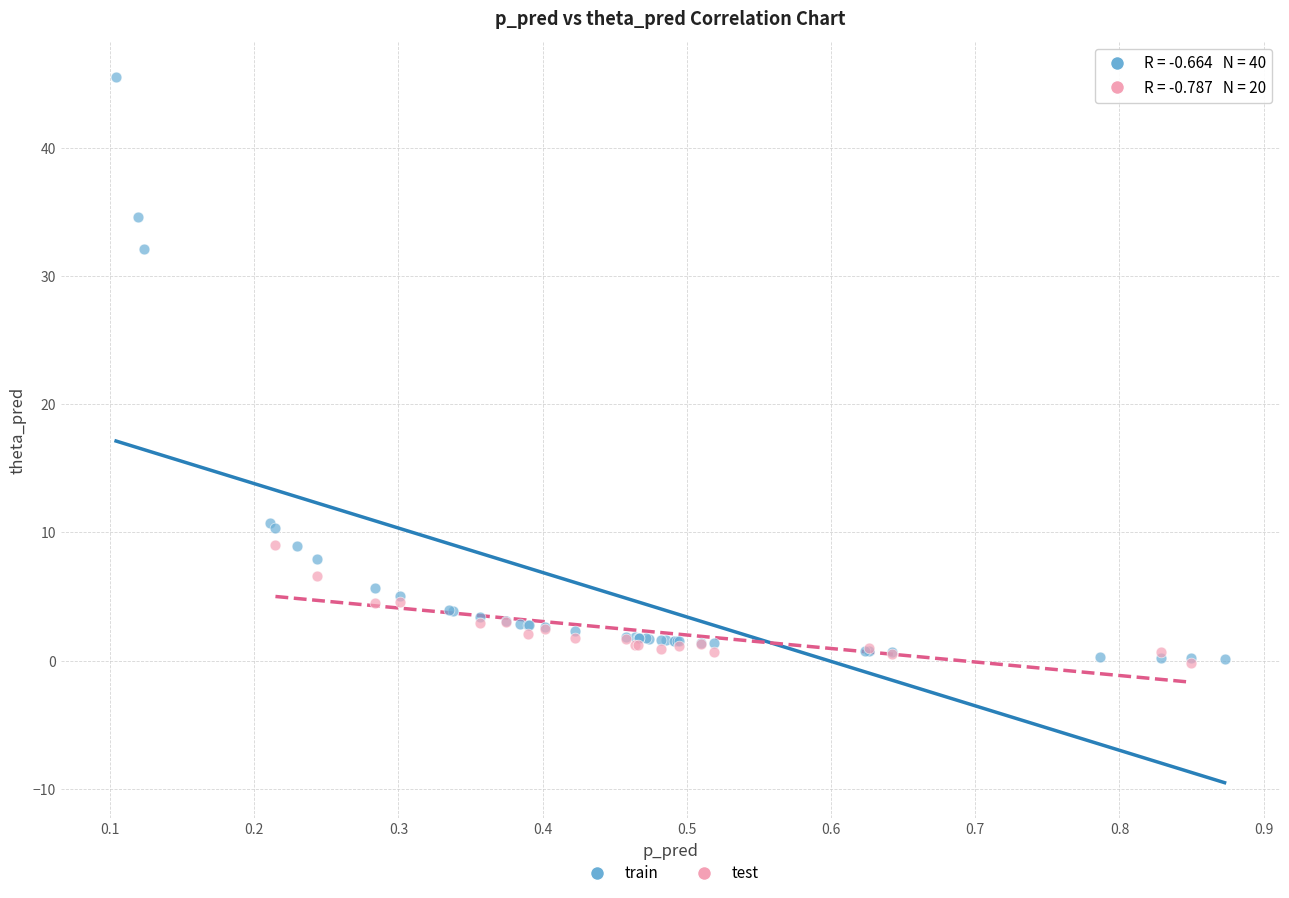

Which series has the largest Y range (max minus min)?

train